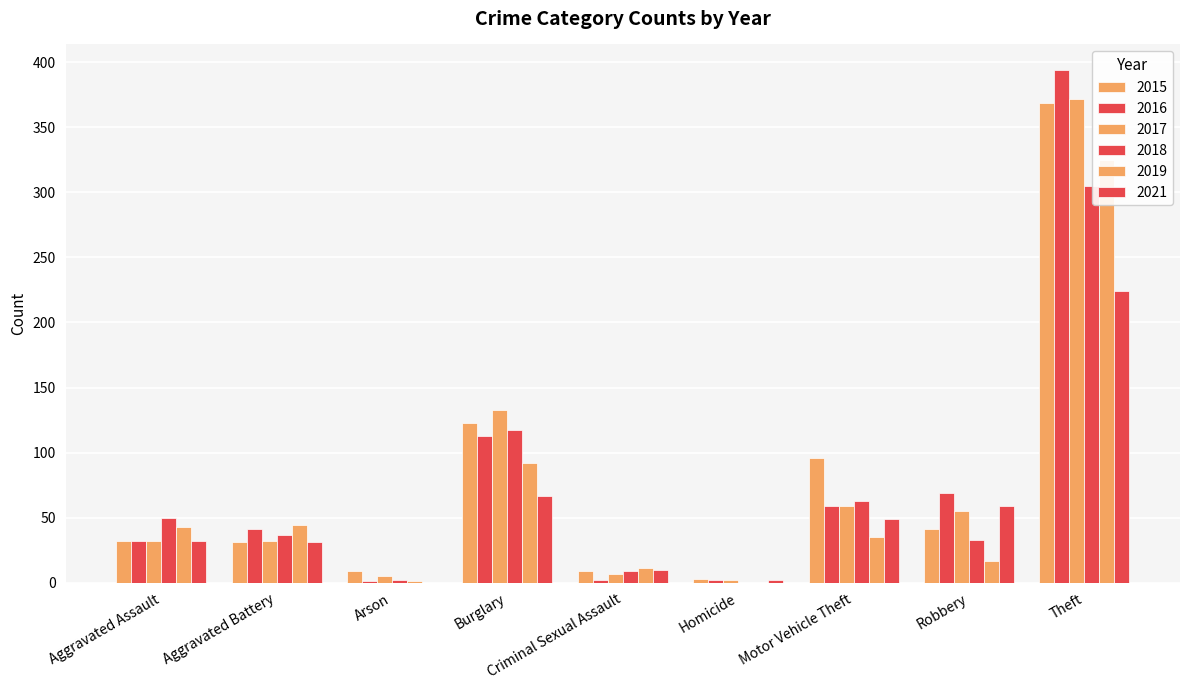

What is the maximum value for 2016?

394